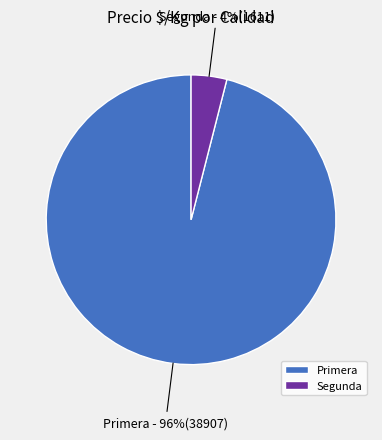

The Primera slice represents 96% of the pie. True or false?

True